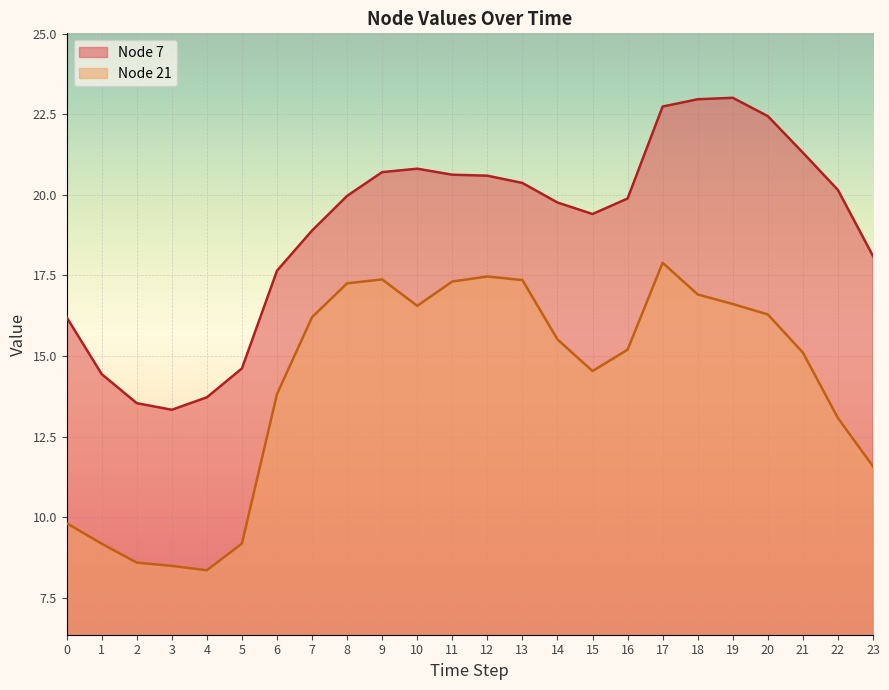

True or false: Node 7 and Node 21 cross at least once.

False